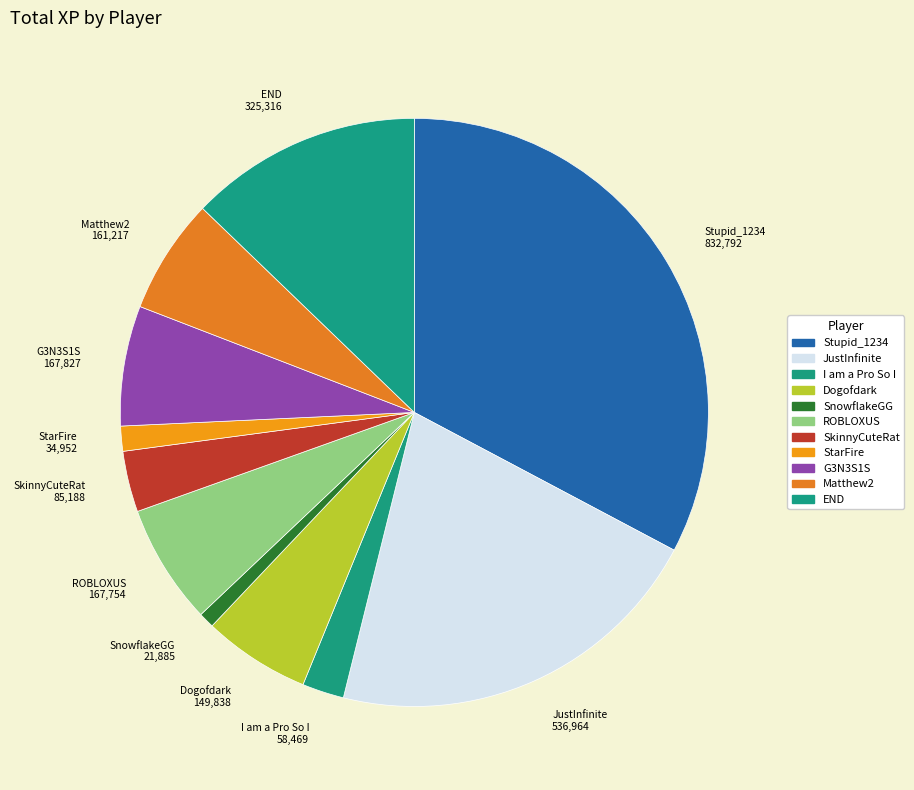

How many segments does this pie chart have?

11